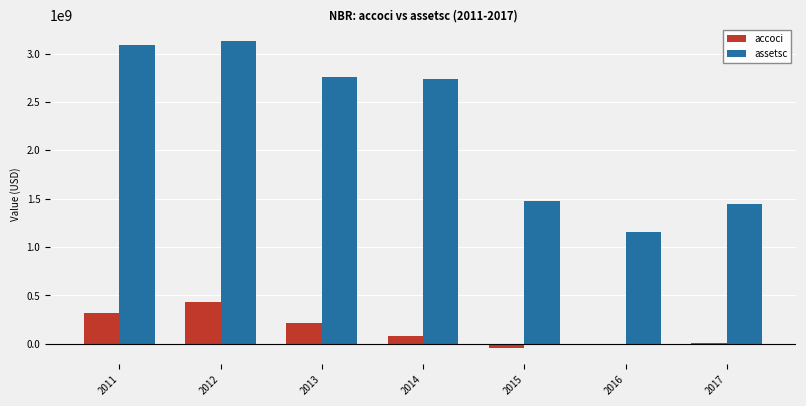

At which label is accoci closest to 192001000?

2013